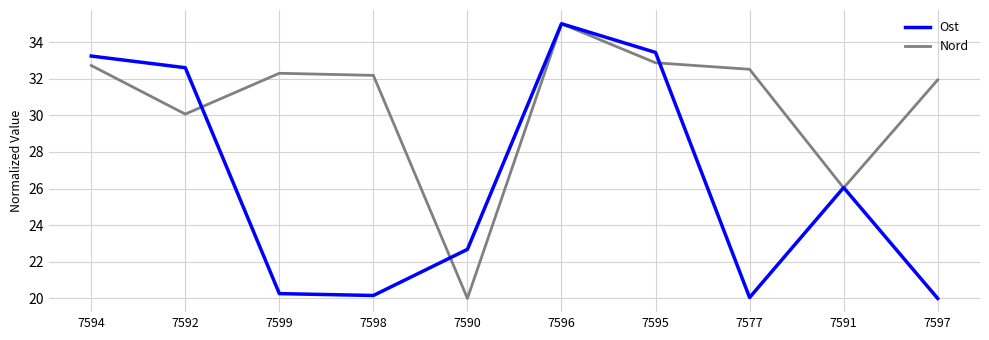

In Ost, how many points are higher than both neighbors (excluding endpoints)?

2